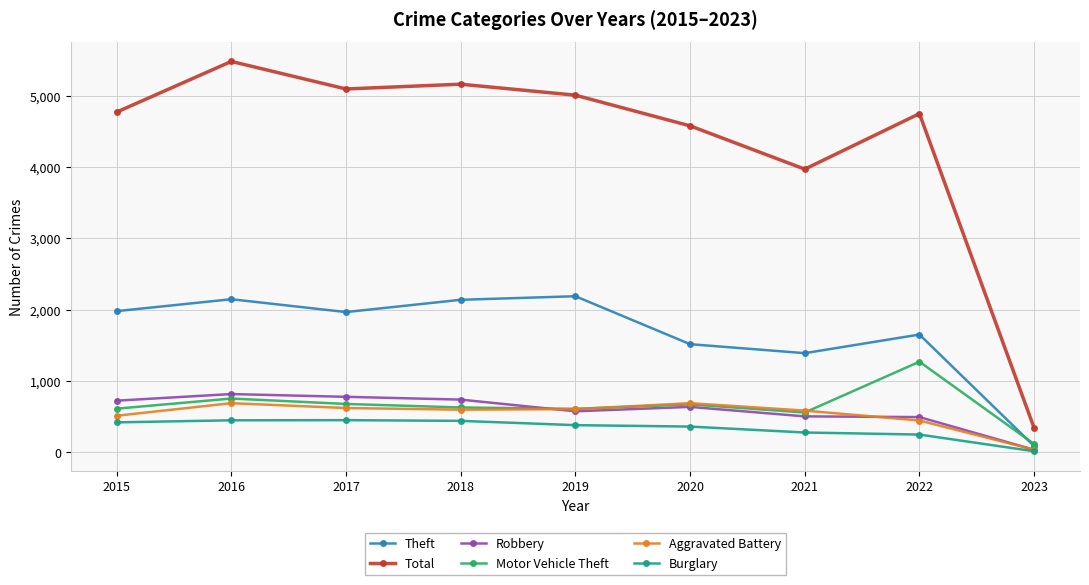

What is the average value of the Aggravated Battery series?

534